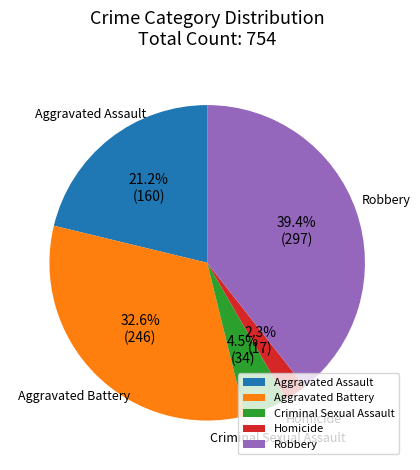

Which slice is the smallest?

Homicide